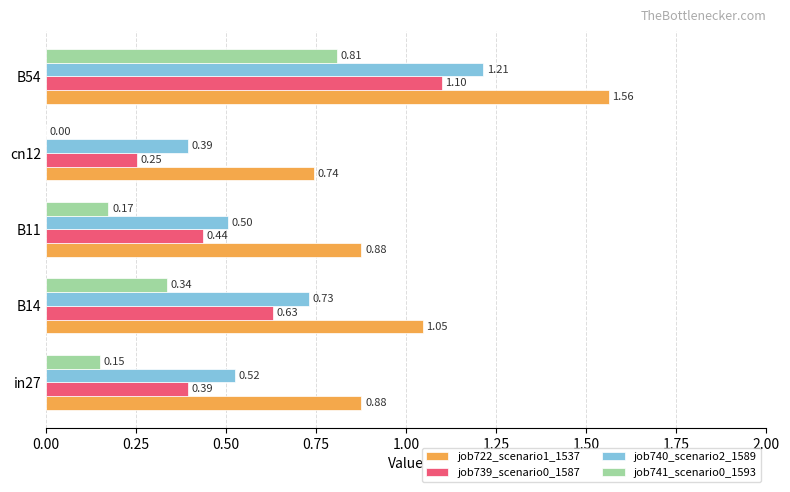

What is the sum of all job741_scenario0_1593 values?

1.5